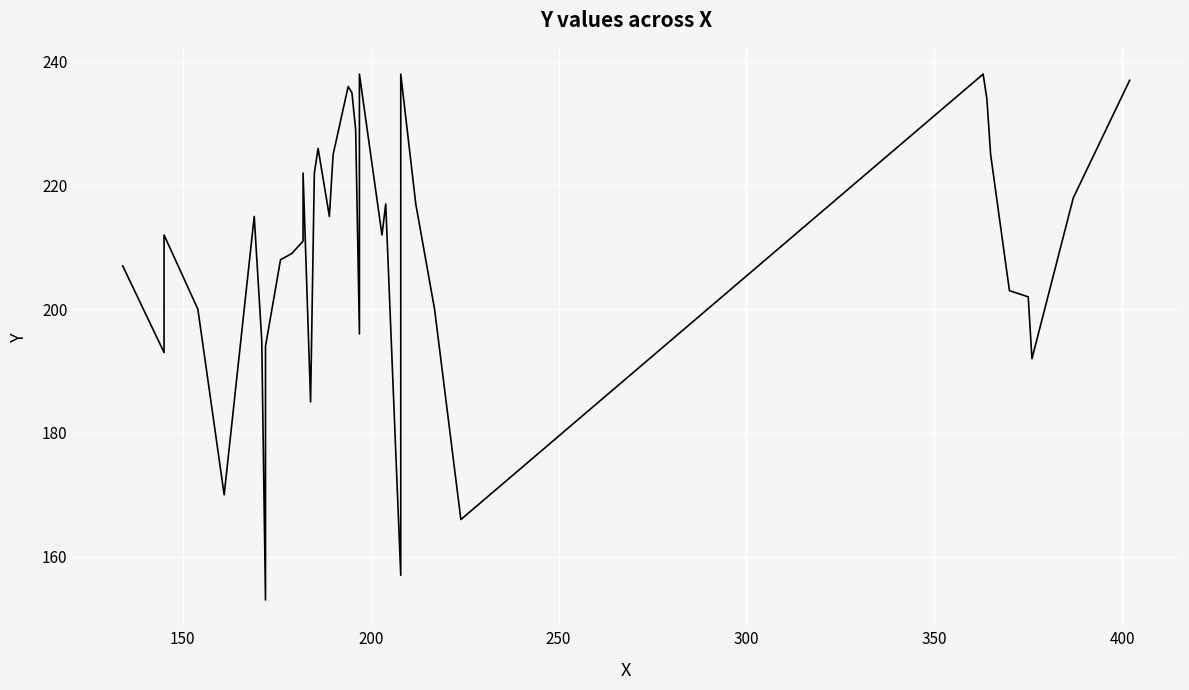

True or false: there are more than 1 points higher than both neighbors.

True